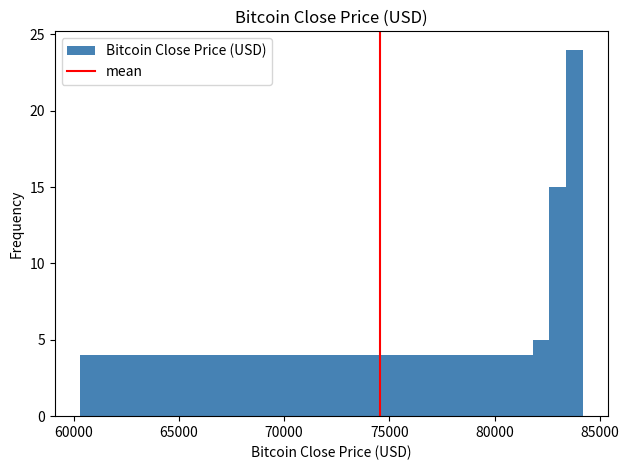

Read against the x-axis, roughly where is the centre of the tallest bar?

84000